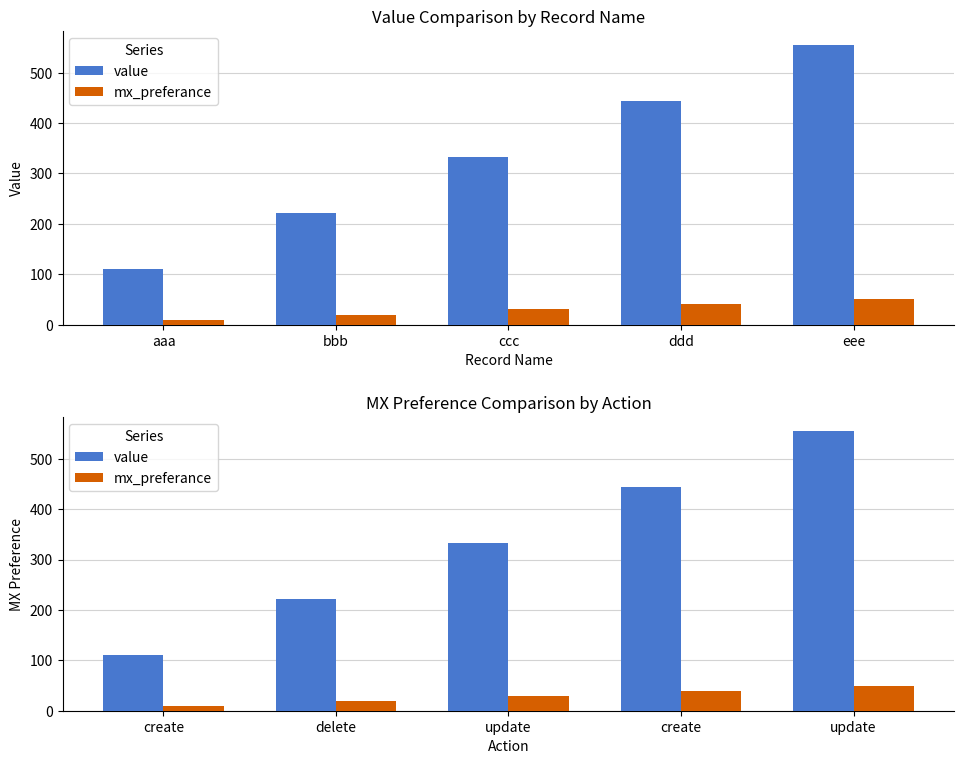

How many groups of bars are there?

5